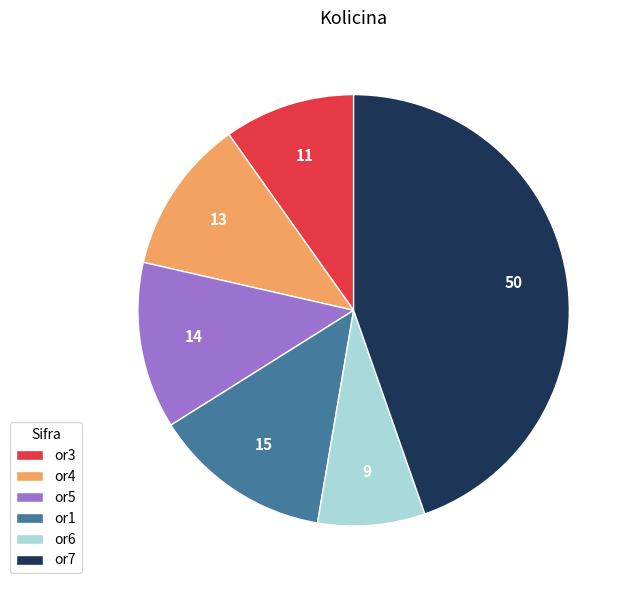

Is it true that or4 is 23% of the pie?

False